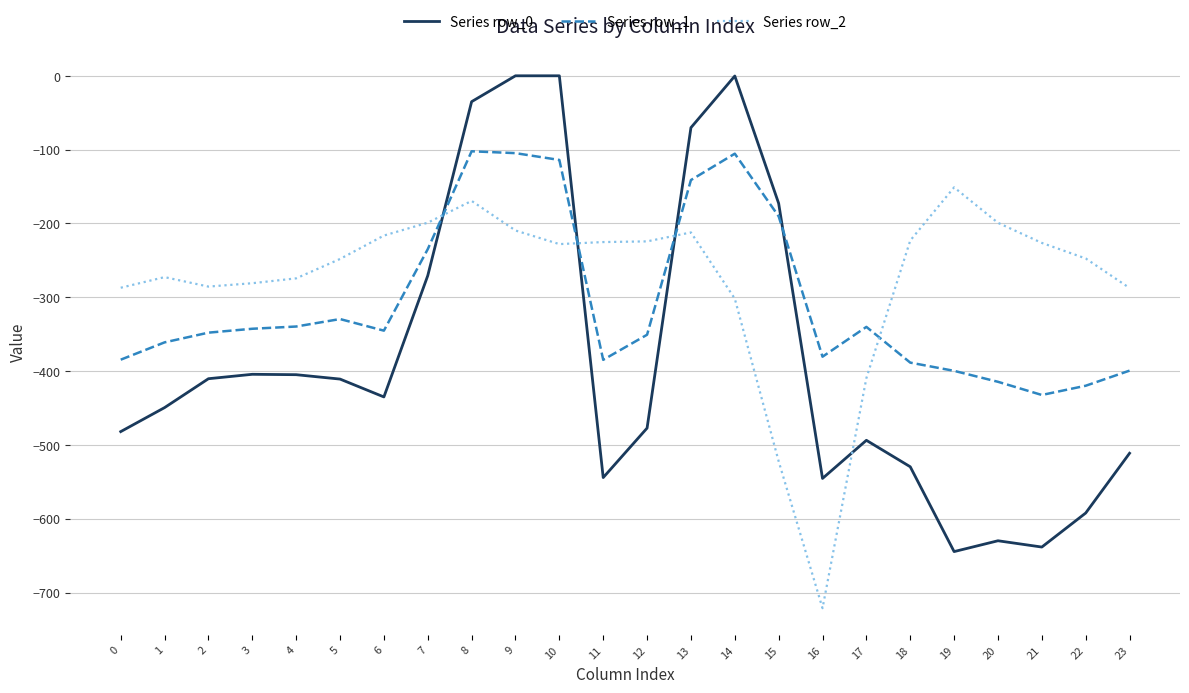

Which series changed the most between 7 and 23?

Series row_0